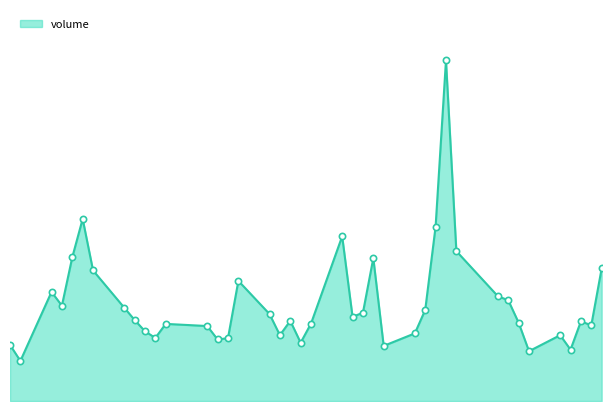

How many categories are shown in the chart?

40